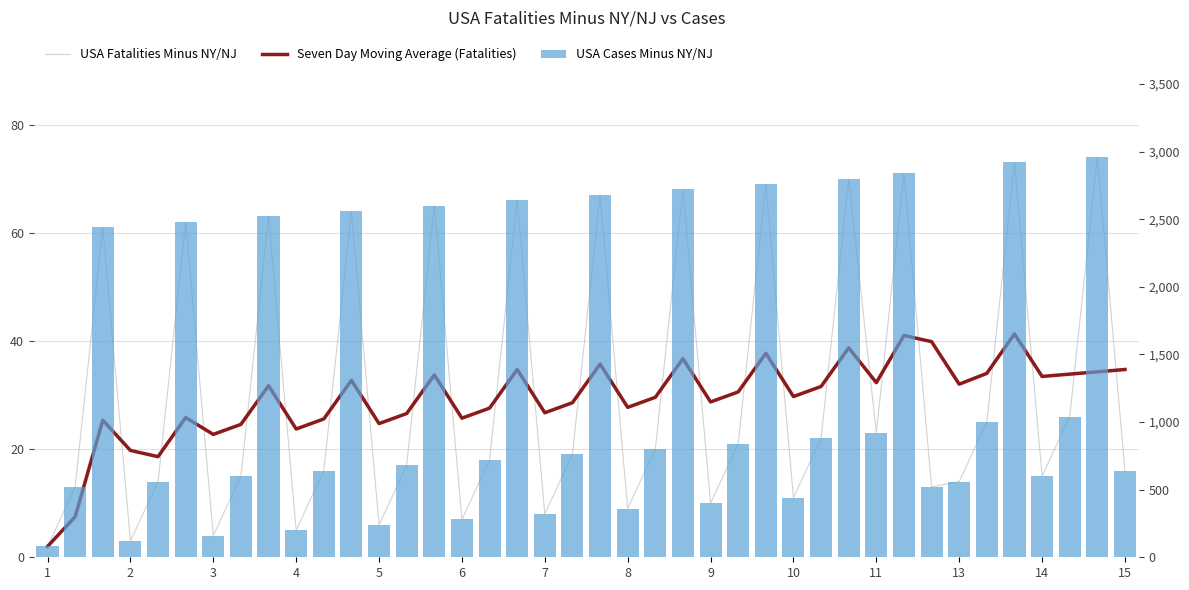

At which category is the sum across all series the highest?

38